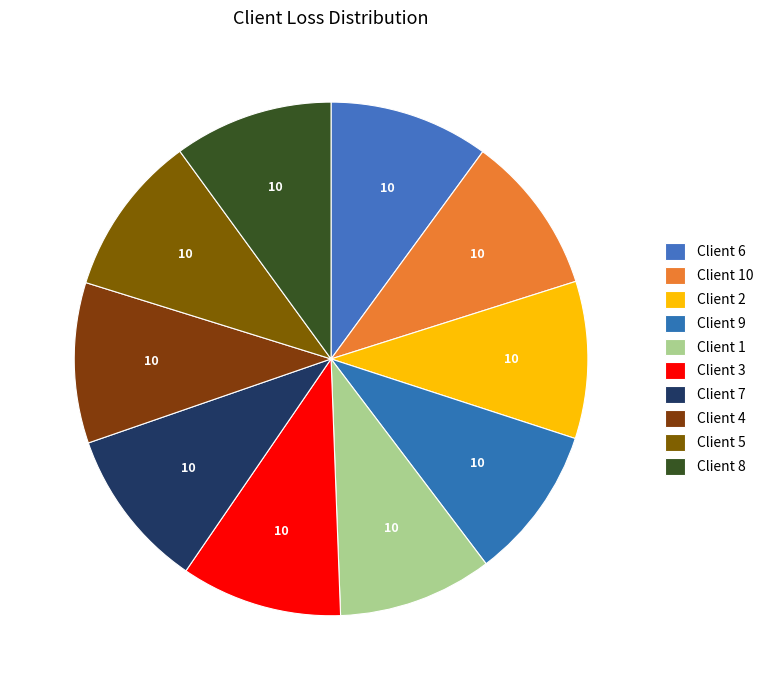

To the nearest percent, what is the difference between the largest and smallest slice percentages?

1%